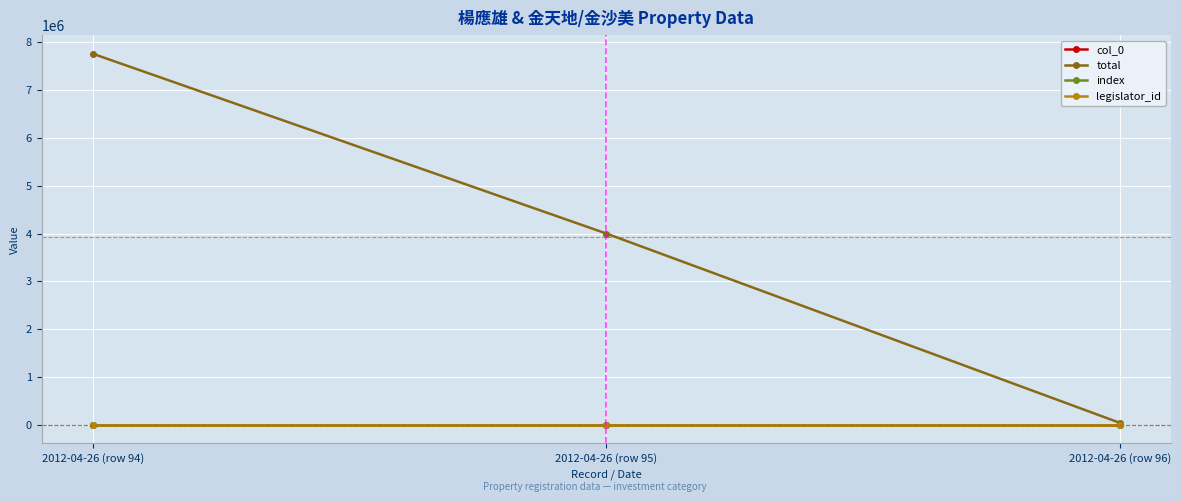

What is the difference between the maximum and minimum values in the index series?

2